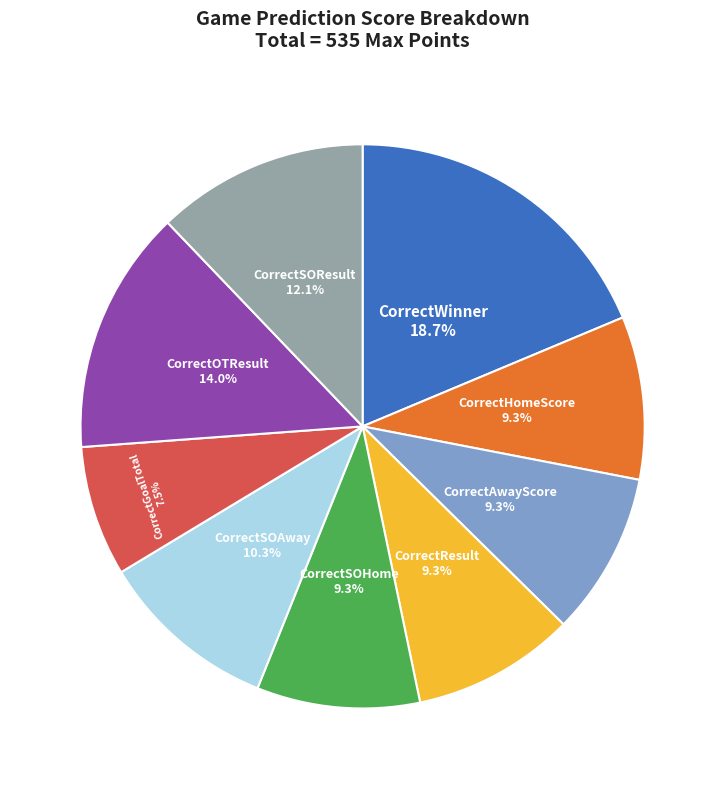

Do CorrectGoalTotal and CorrectResult together represent more than half of the pie?

No